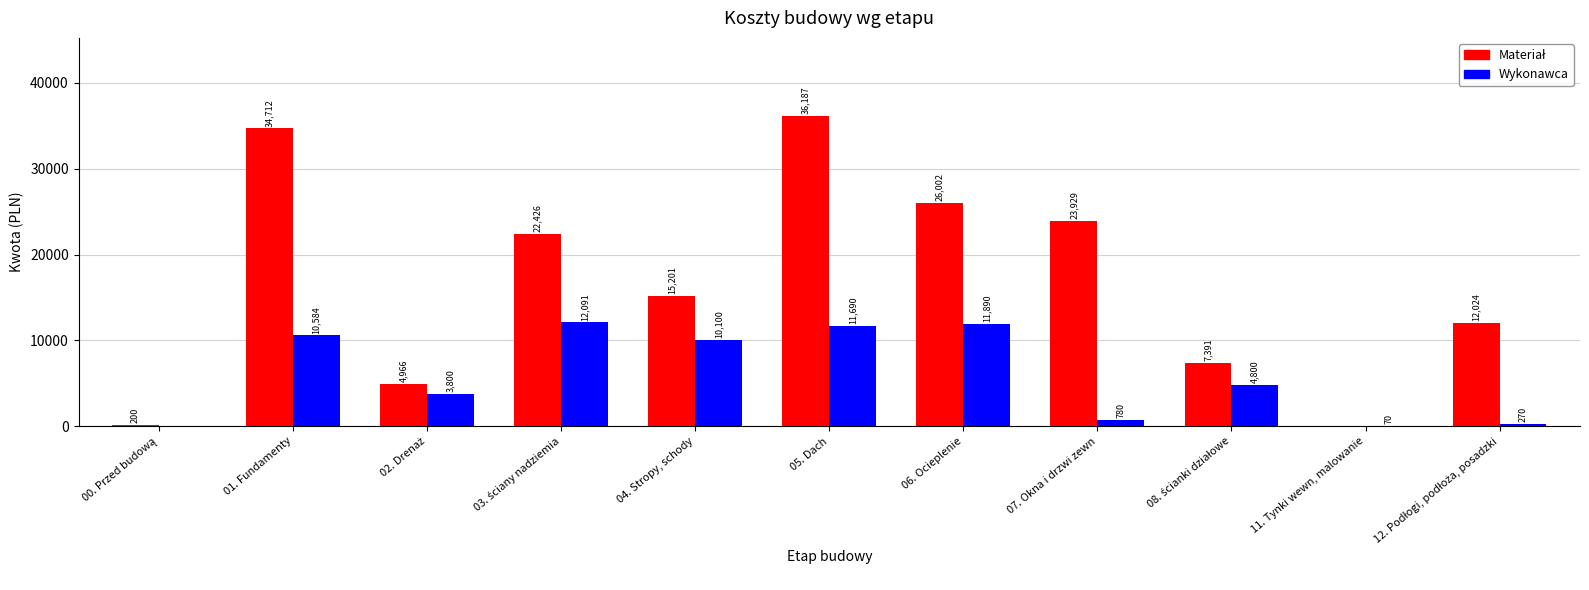

Which category has the highest value across all series?

05. Dach